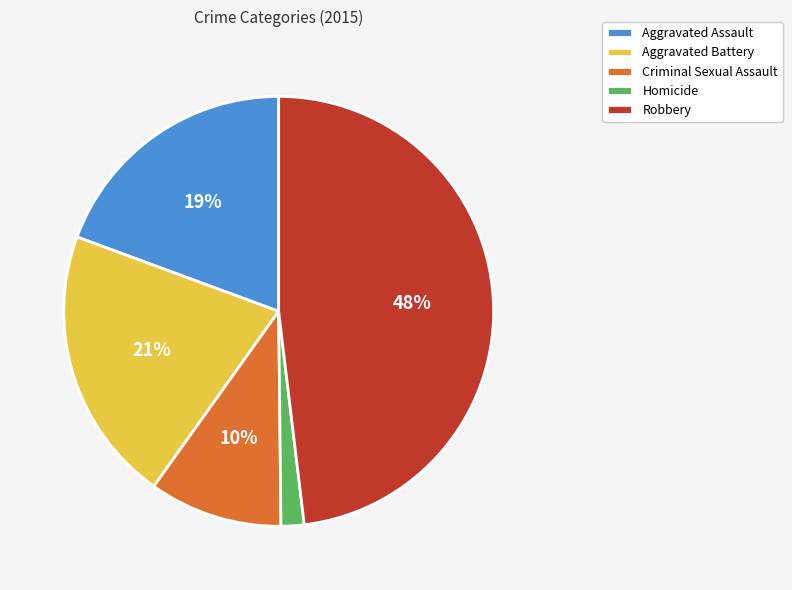

Count the number of slices in the pie.

5